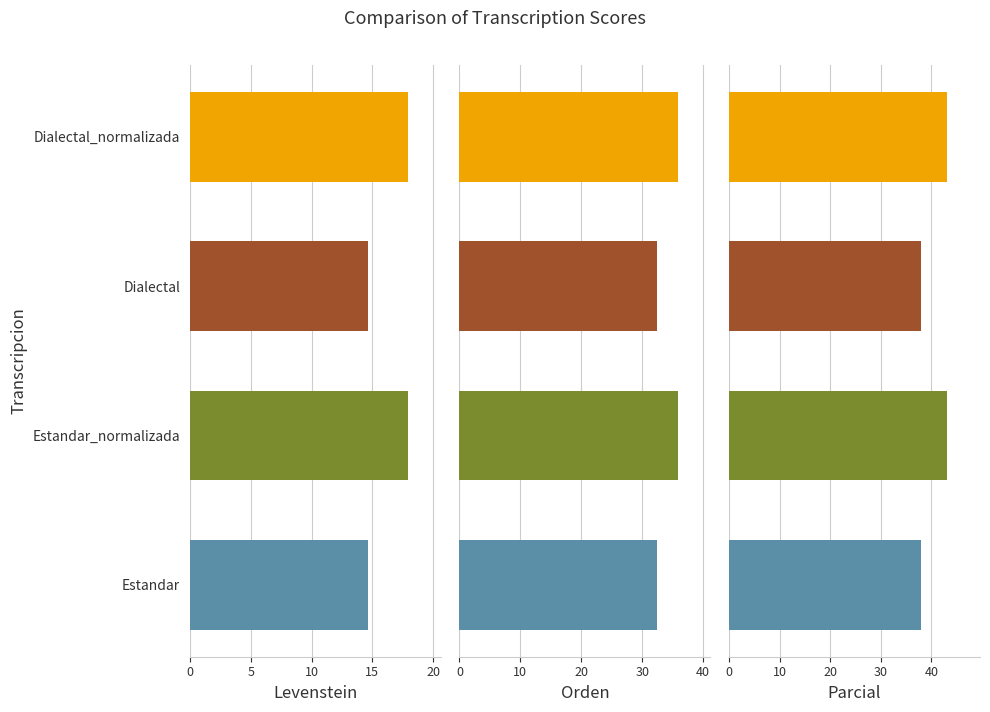

Reading left to right, what are all the values shown in this chart?

Levenstein: 0=14.6	5=17.9	10=14.6	15=17.9
Orden: 0=32.4	5=35.8	10=32.4	15=35.8
Parcial: 0=37.9	5=43.1	10=37.9	15=43.1